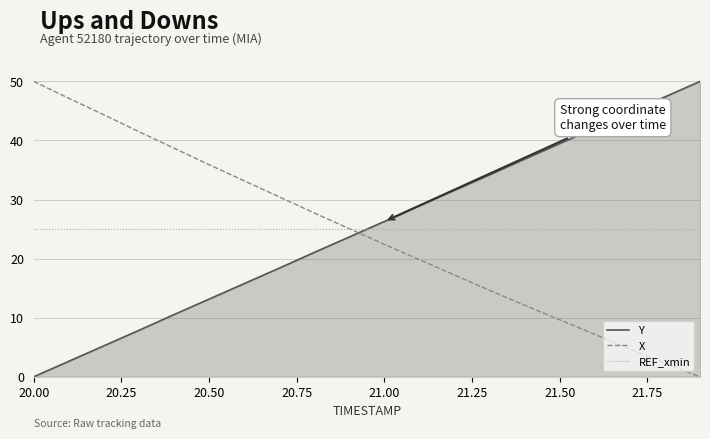

What are all the series names shown in the legend?

Y, X, REF_xmin